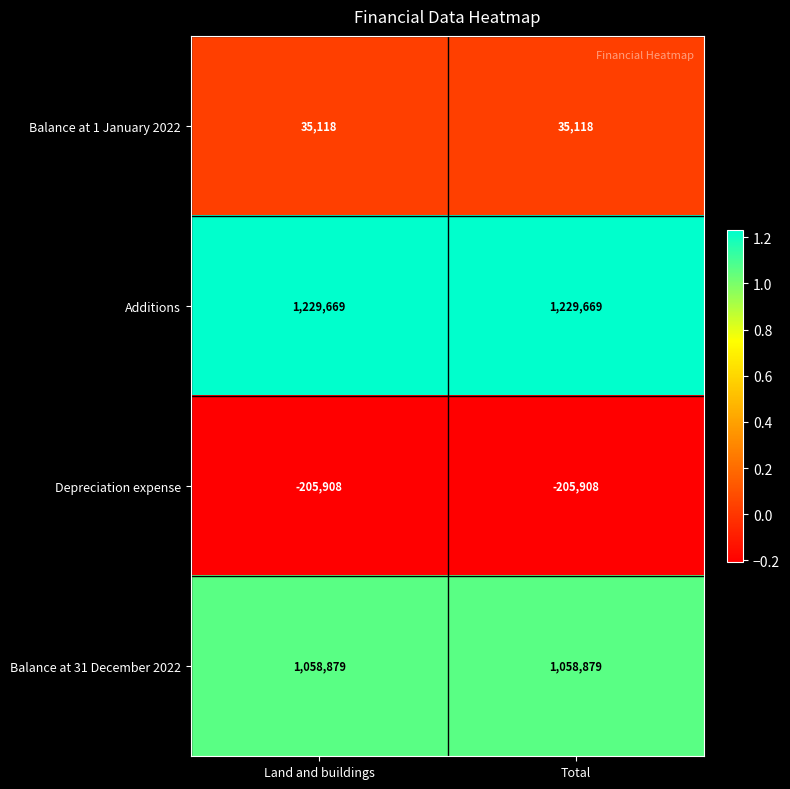

Rank the series at Total from lowest to highest value.

Depreciation expense, Balance at 1 January 2022, Balance at 31 December 2022, Additions